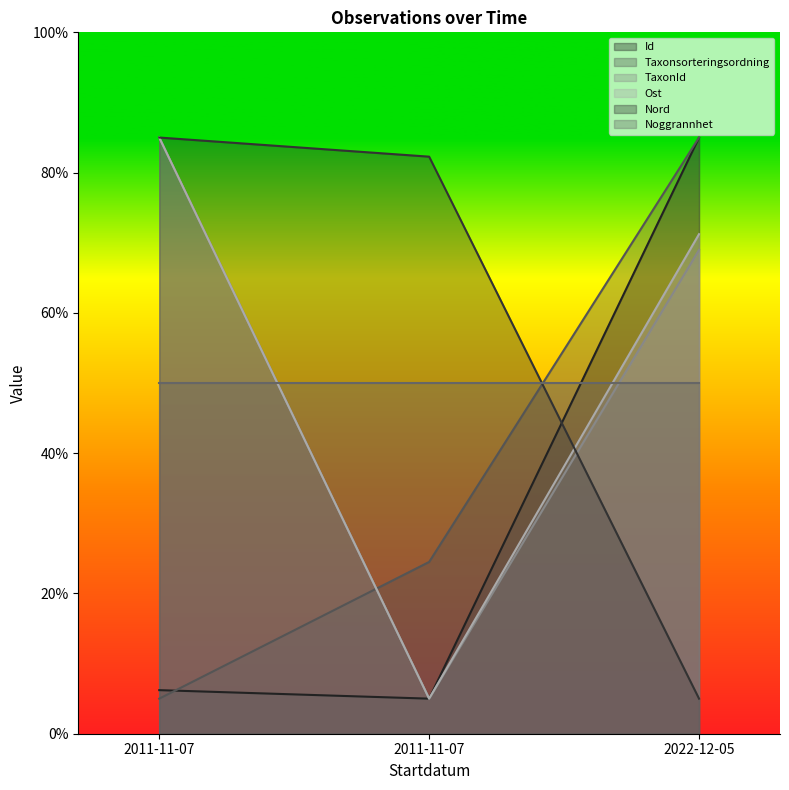

Does the chart have visible grid lines?

No